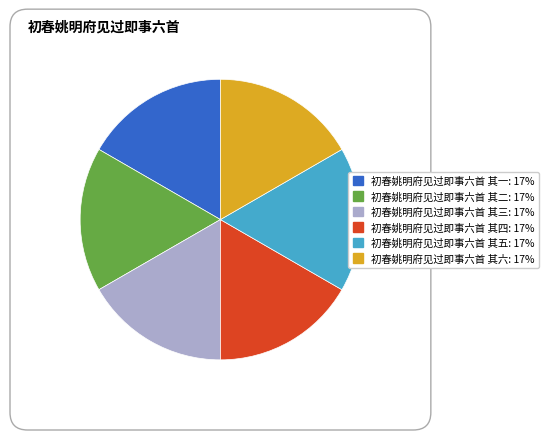

Approximately how many times larger is the value at 初春姚明府见过即事六首 其四 compared to 初春姚明府见过即事六首 其六?

1.0